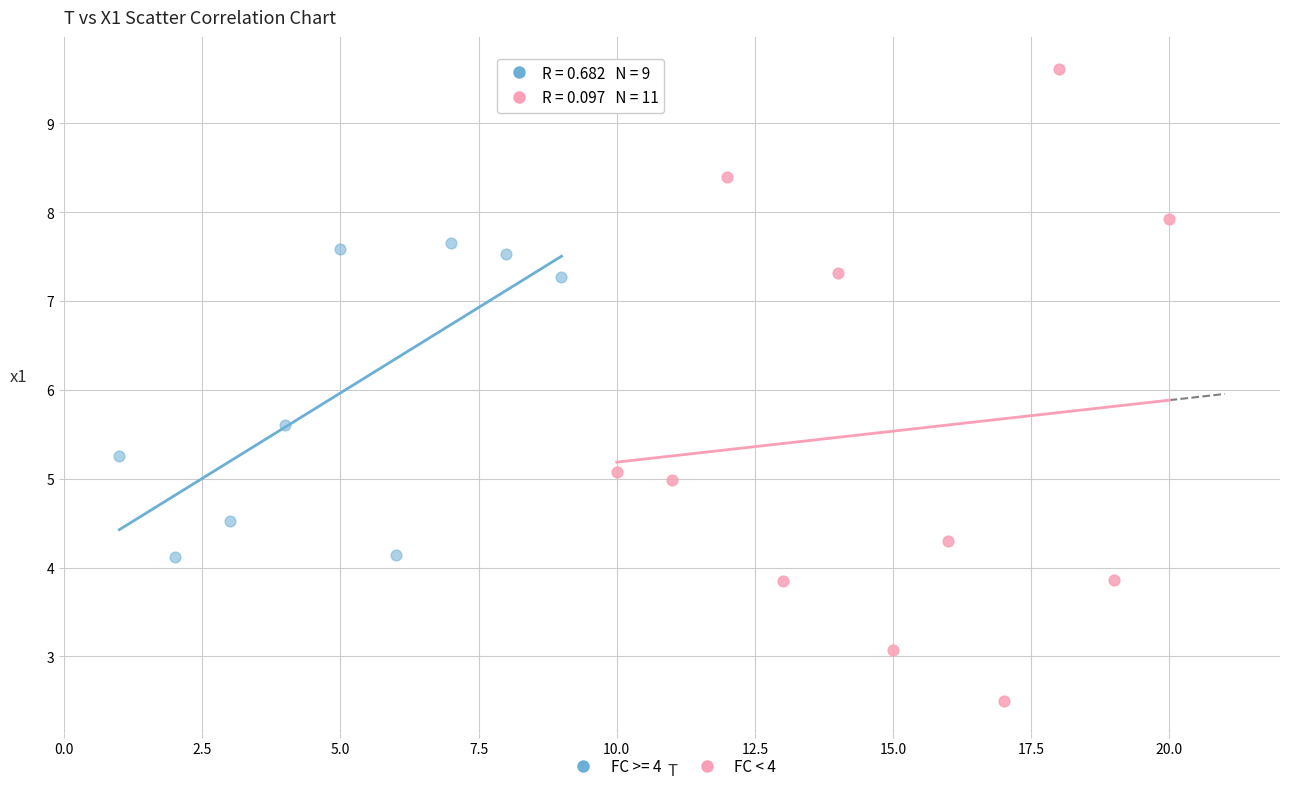

Which series has the widest spread of Y values?

FC < 4